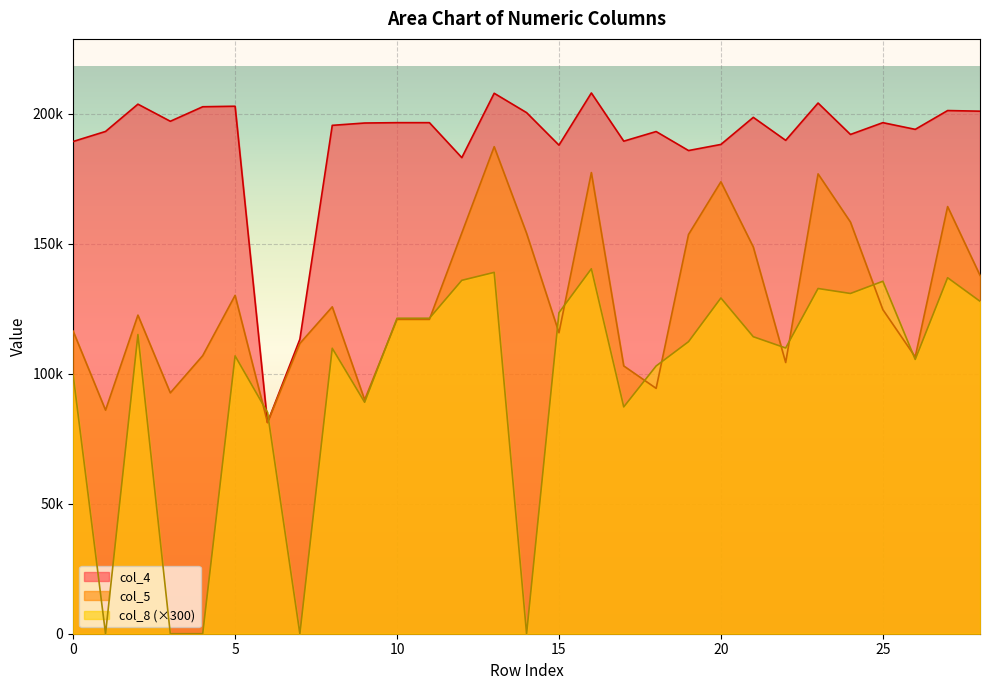

True or false: col_5 has more than 0 interior local peaks.

True